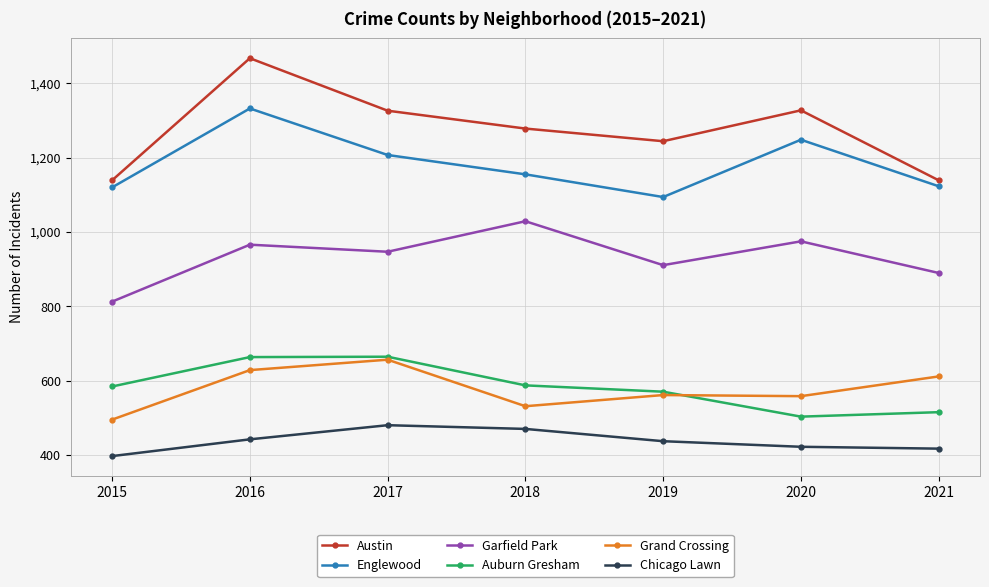

What is the smallest value displayed?

398